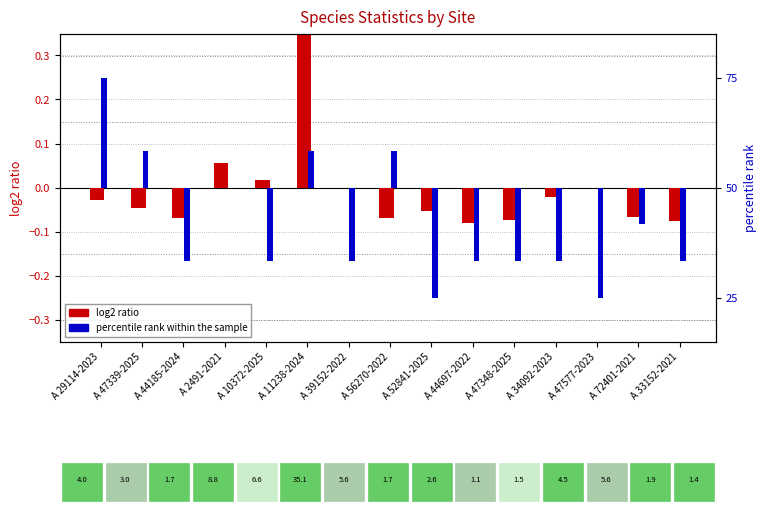

Reading left to right, what are all the values shown in this chart?

log2 ratio: A 29114-2023=-0.0	A 47339-2025=-0.0	A 44185-2024=-0.1	A 2491-2021=0.1	A 10372-2025=0.0	A 11238-2024=0.5	A 39152-2022=-0.0	A 56270-2022=-0.1	A 52841-2025=-0.1	A 44697-2022=-0.1	A 47348-2025=-0.1	A 34092-2023=-0.0	A 47577-2023=-0.0	A 72401-2021=-0.1	A 33152-2021=-0.1
percentile rank within the sample: A 29114-2023=25.0	A 47339-2025=8.3	A 44185-2024=-16.7	A 2491-2021=-0.0	A 10372-2025=-16.7	A 11238-2024=8.3	A 39152-2022=-16.7	A 56270-2022=8.3	A 52841-2025=-25.0	A 44697-2022=-16.7	A 47348-2025=-16.7	A 34092-2023=-16.7	A 47577-2023=-25.0	A 72401-2021=-8.3	A 33152-2021=-16.7